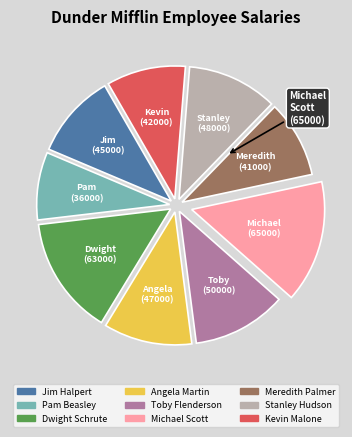

What is the ratio of the value at Dwight Schrute to the value at Meredith Palmer?

1.5